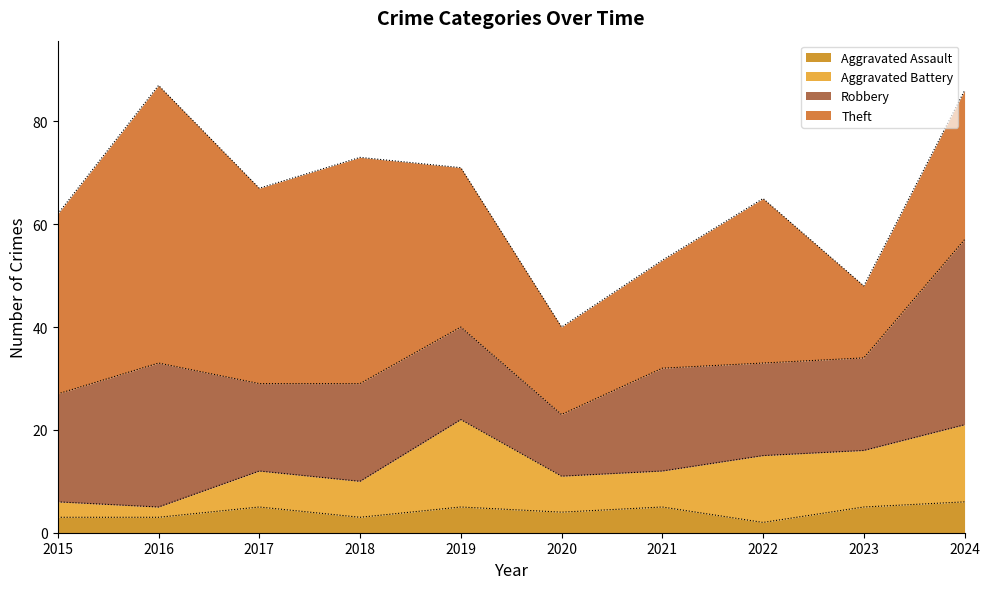

What is the value of the Aggravated Assault point at the 4th from the left?

3